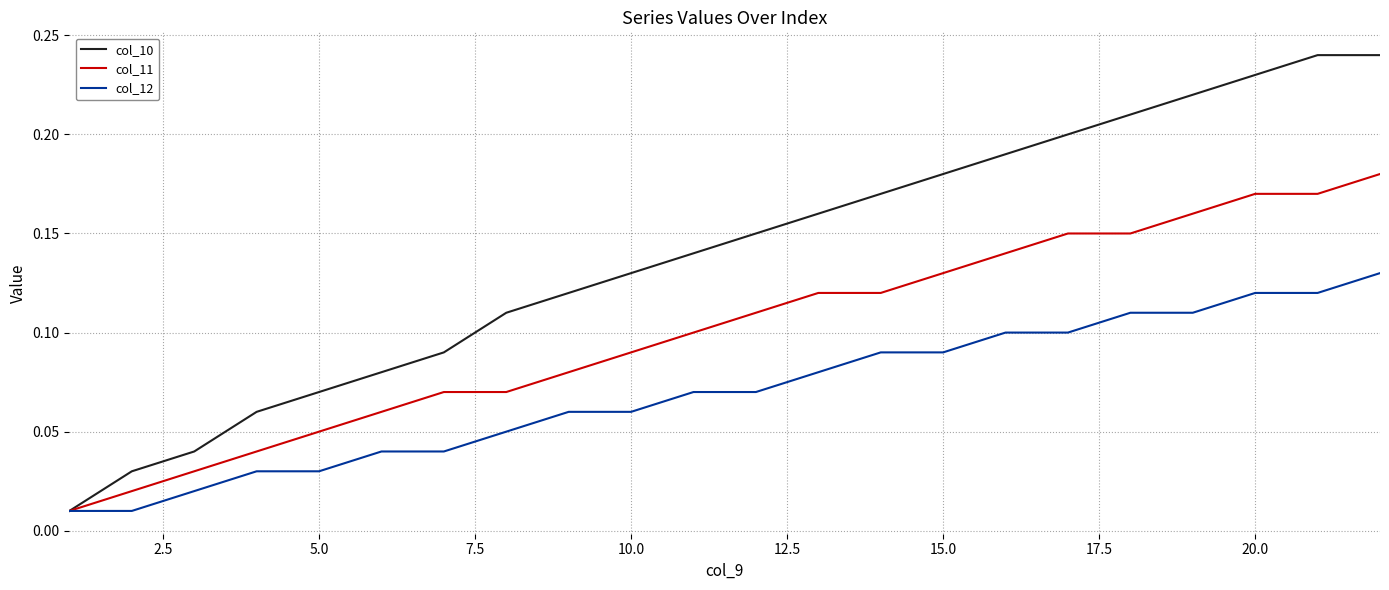

Which series has the largest range (max minus min)?

col_10